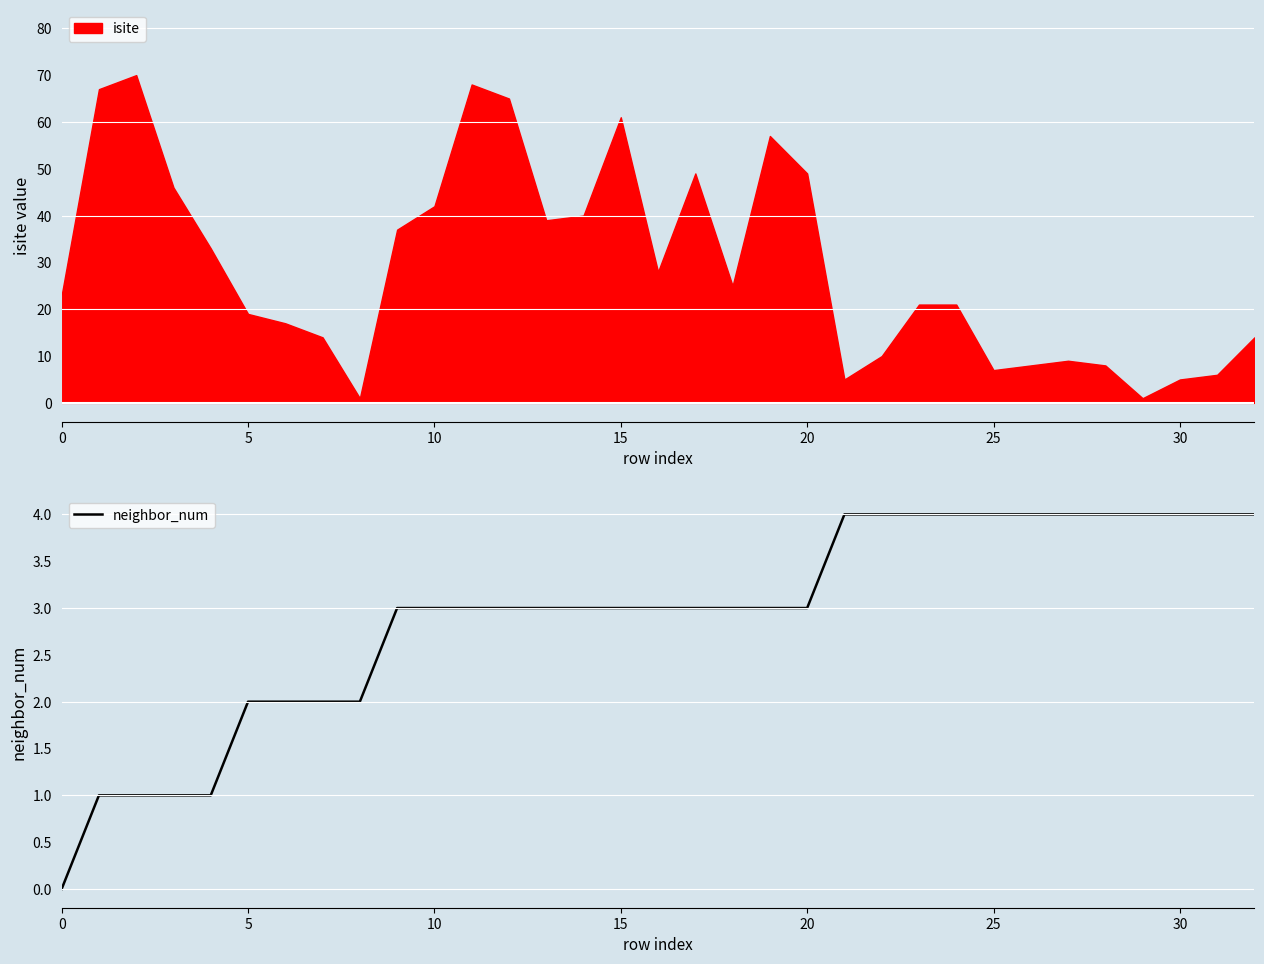

How many values exceed 3?

12